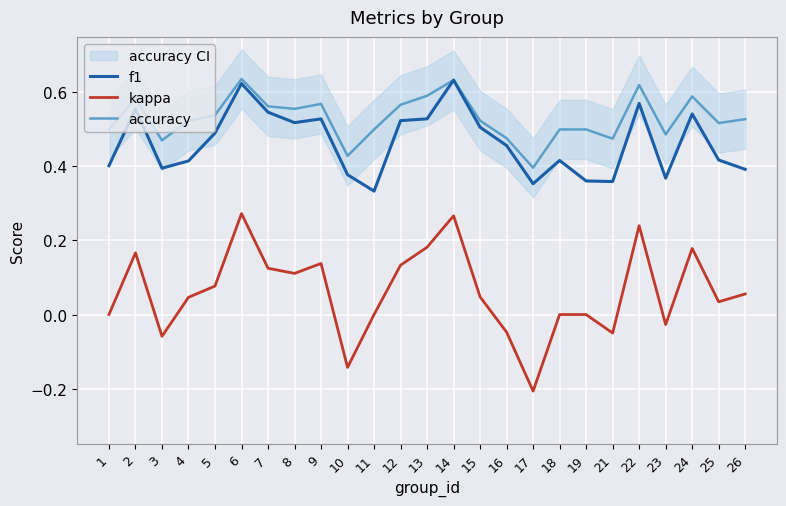

At which category does the chart reach its peak across all series?

6